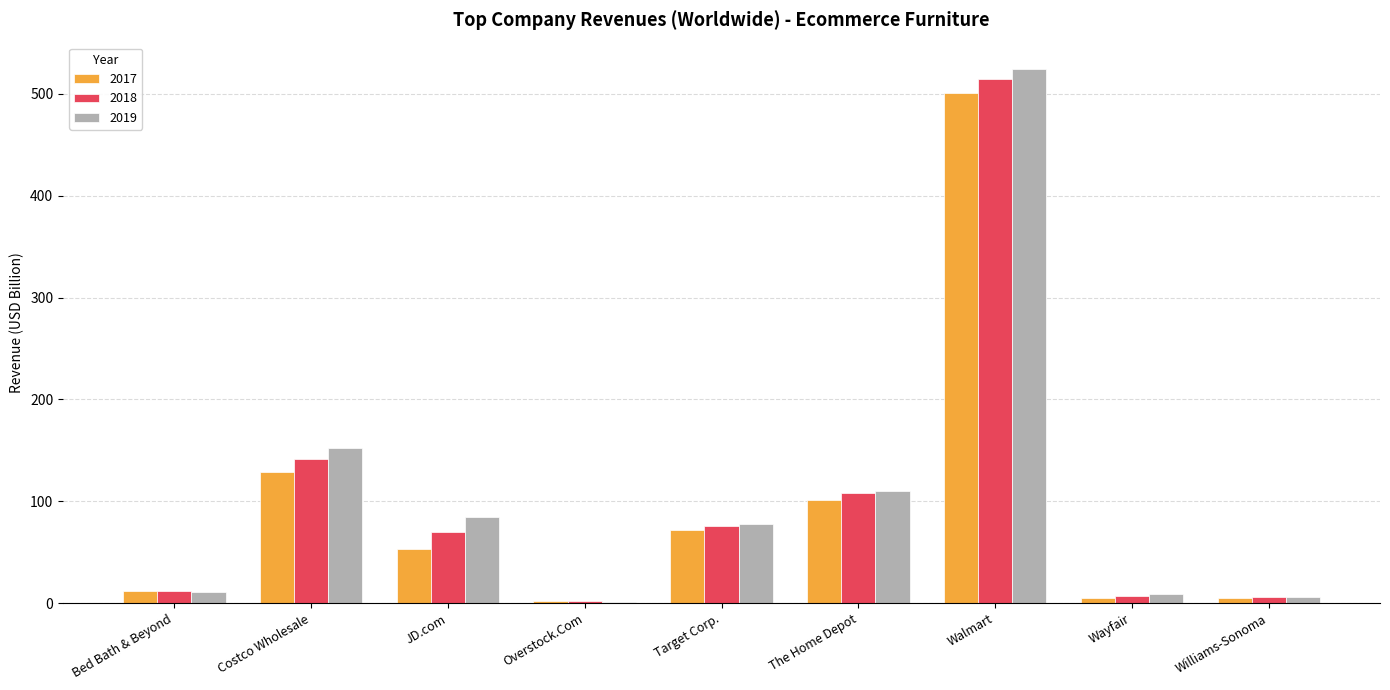

What is the maximum value shown in the chart?

524.0